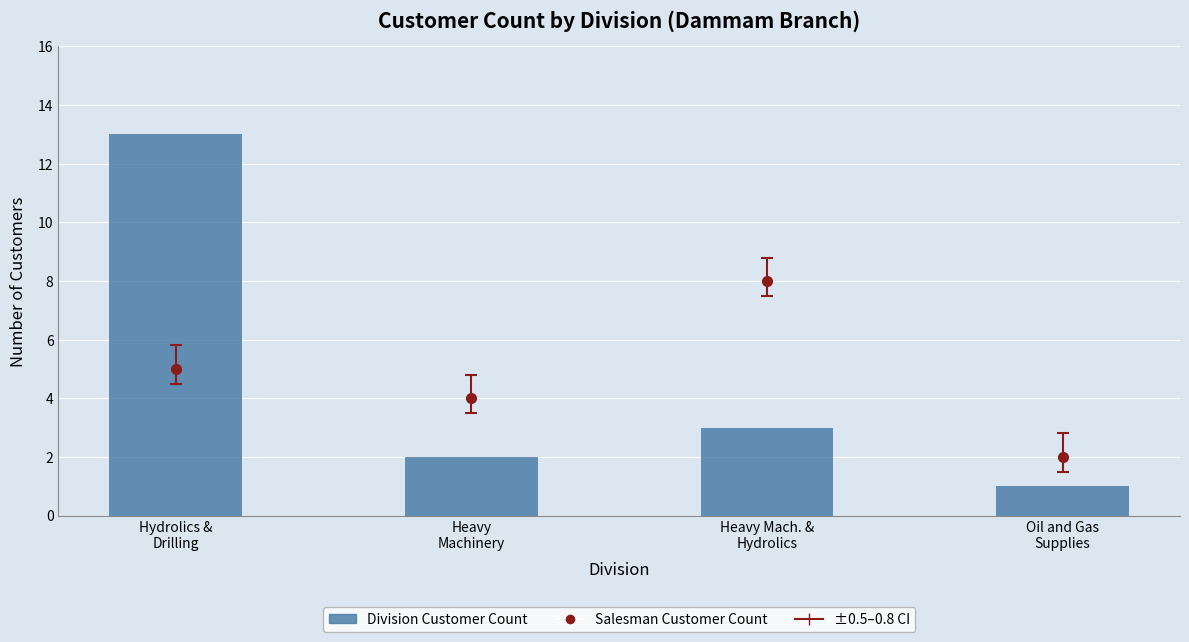

What is the ratio of the value at Hydrolics &
Drilling to the value at Heavy
Machinery?

6.5